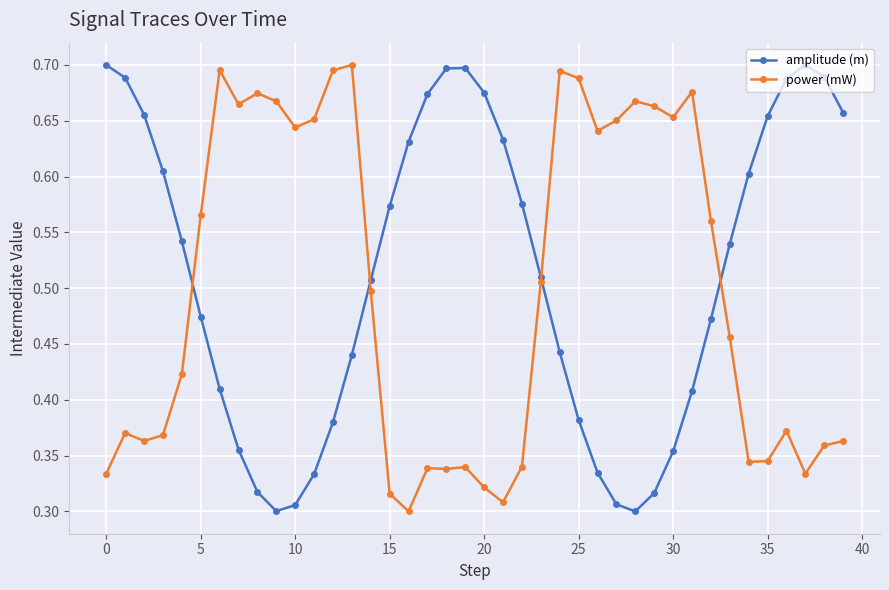

True or false: power (mW) has more than 1 points higher than both neighbors.

True